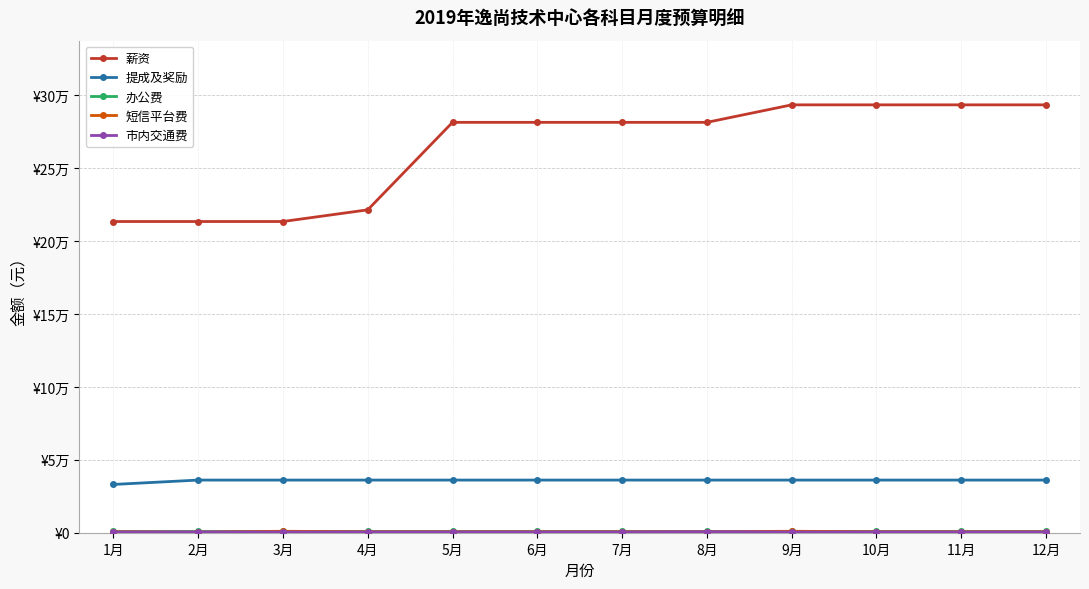

Between 2月 and 12月, which series saw the biggest shift?

薪资